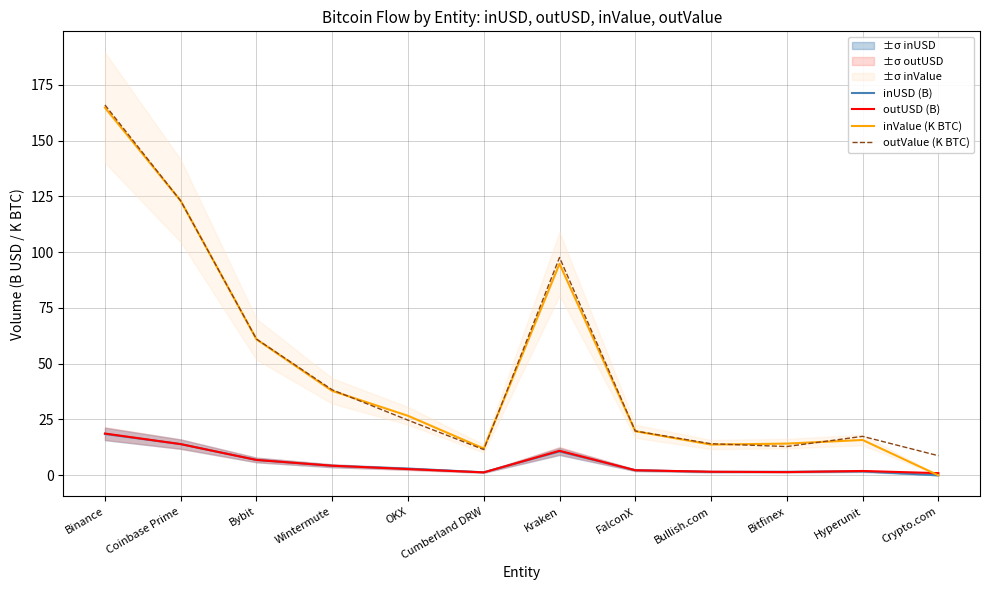

At which category does inUSD (B) reach its first local peak?

Kraken